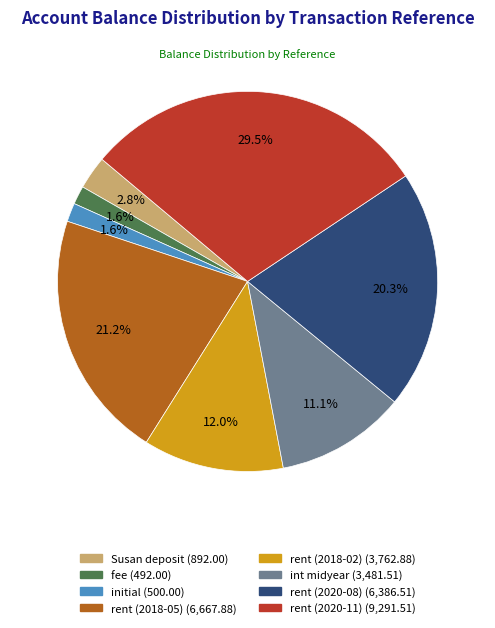

Which has a higher value, initial (500.00) or rent (2018-05) (6,667.88)?

rent (2018-05) (6,667.88)